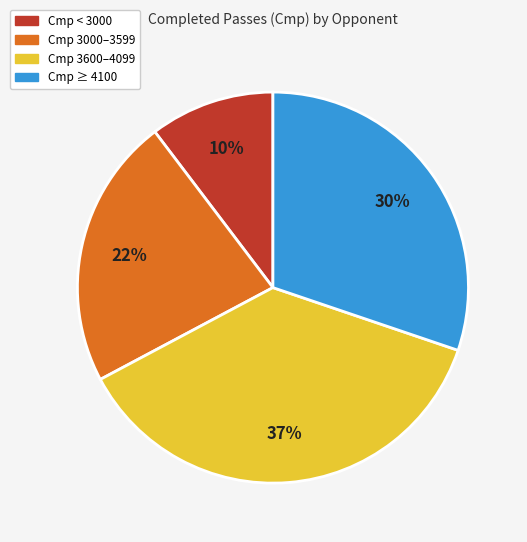

Rank the categories by value from highest to lowest.

Cmp 3600–4099, Cmp ≥ 4100, Cmp 3000–3599, Cmp < 3000